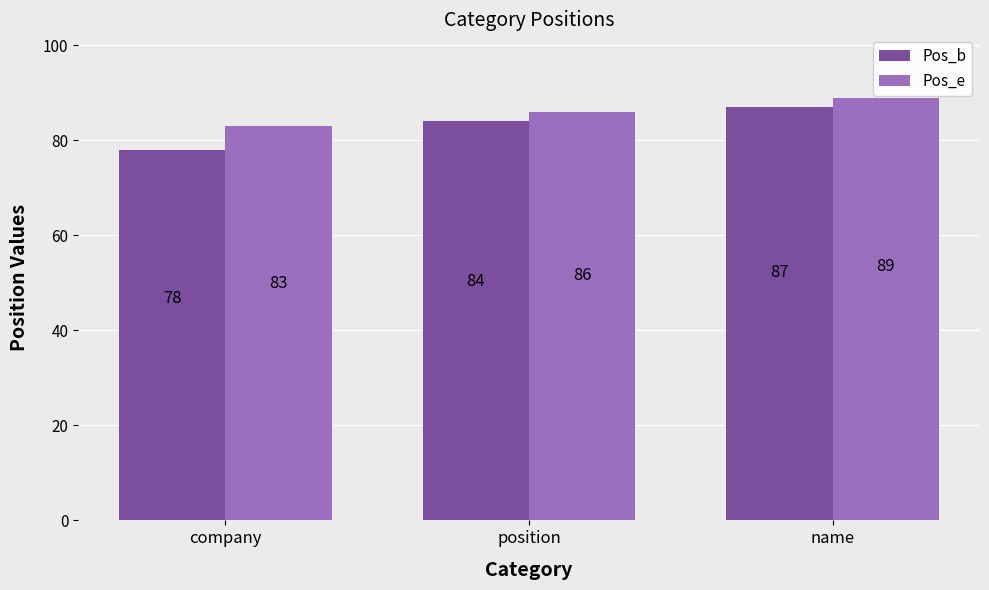

At which category is the sum across all series the highest?

name